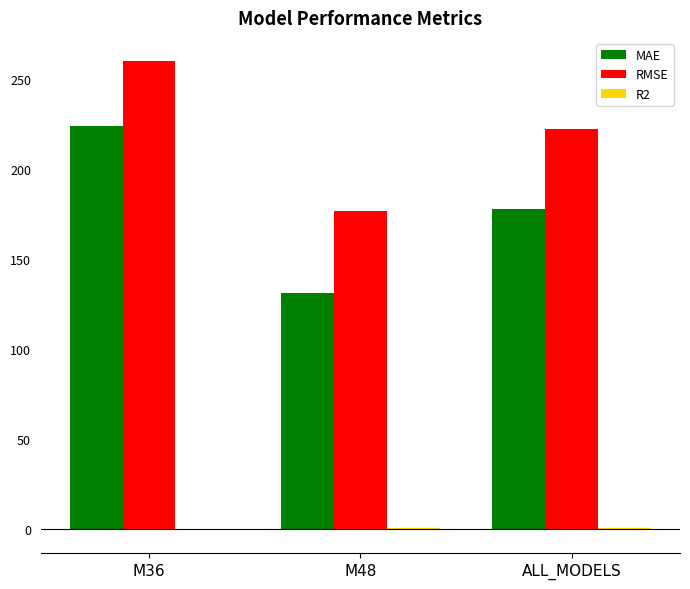

Where is RMSE nearest to the value 218?

ALL_MODELS